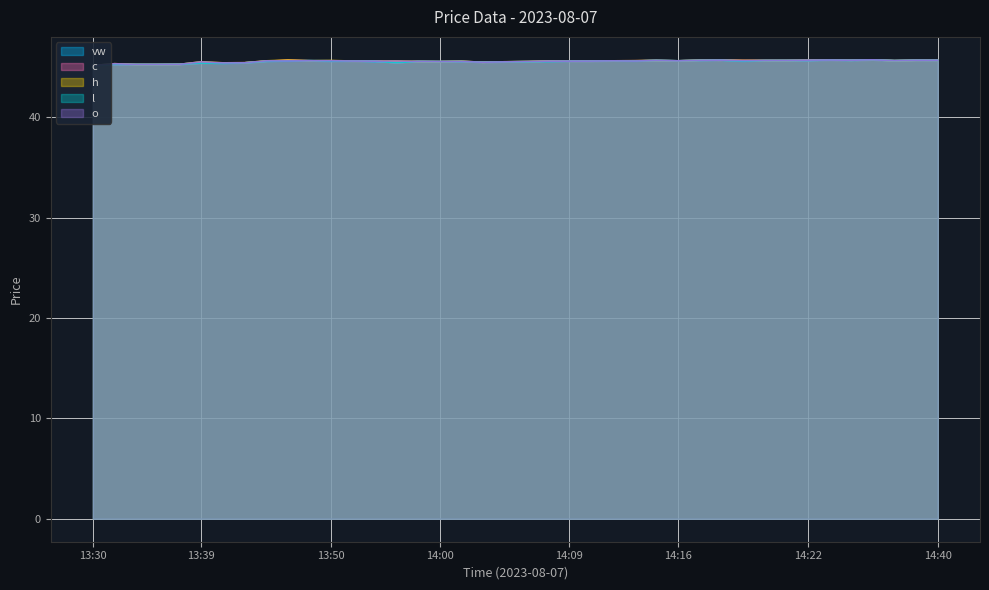

The o series shows 65.3 at 13:50. True or false?

False